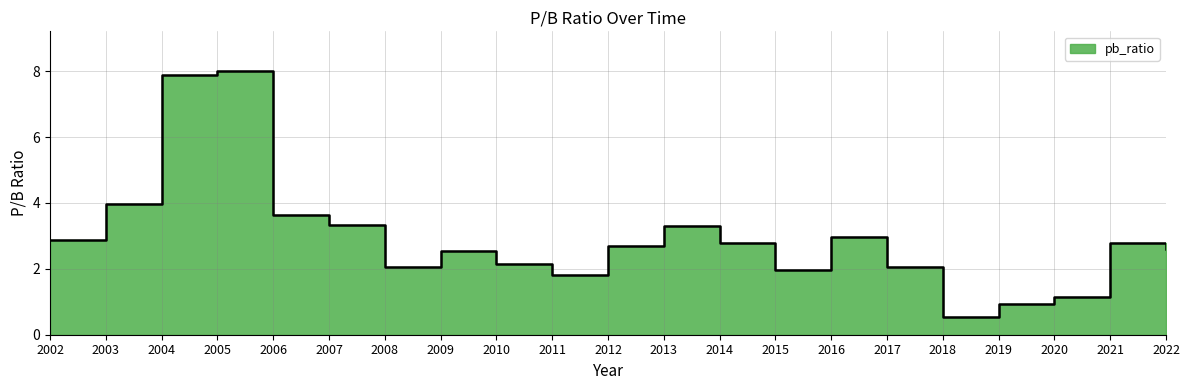

List the labels in order of value, largest first.

2005, 2004, 2003, 2006, 2007, 2013, 2016, 2002, 2021, 2014, 2012, 2022, 2009, 2010, 2017, 2008, 2015, 2011, 2020, 2019, 2018